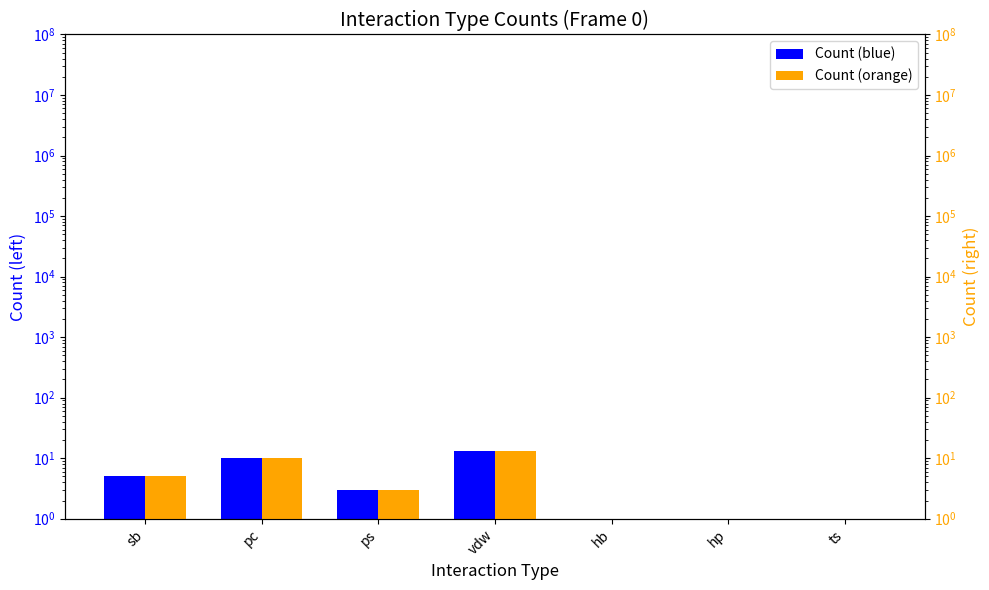

What position from the left is hb?

5